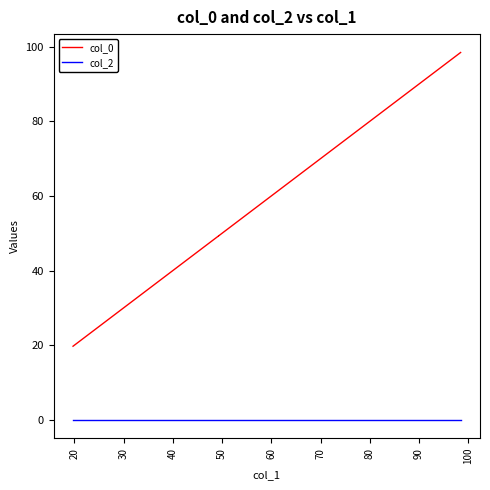

Does the chart have visible grid lines?

No